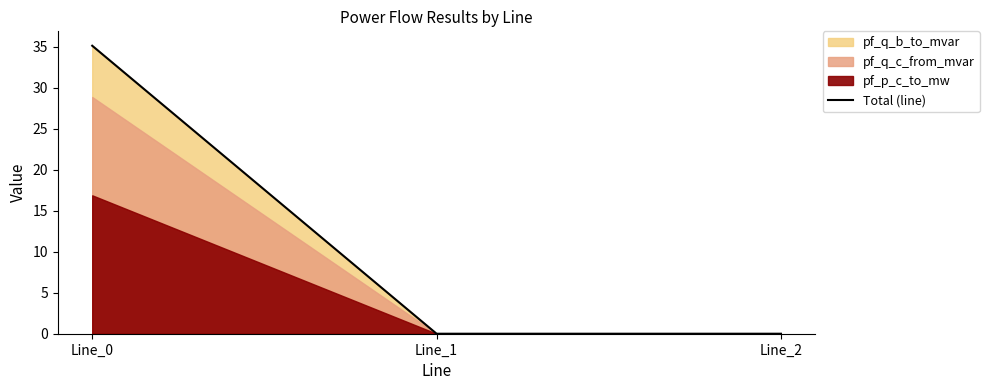

Rank the categories by value from lowest to highest.

Line_2, Line_1, Line_0